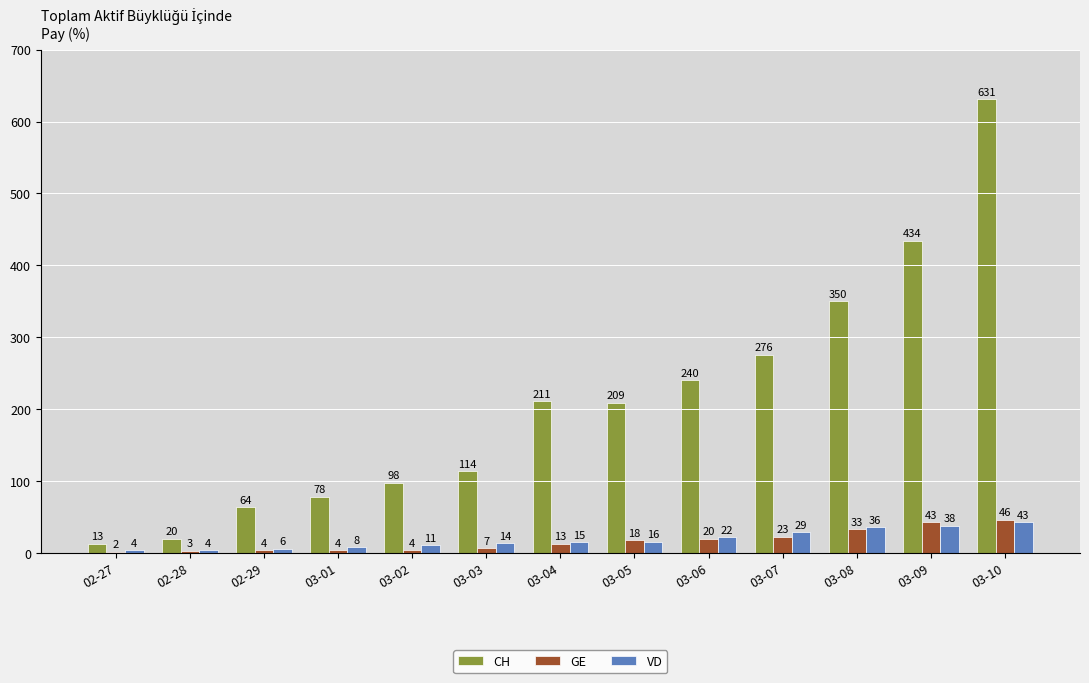

Are the bars horizontal?

No